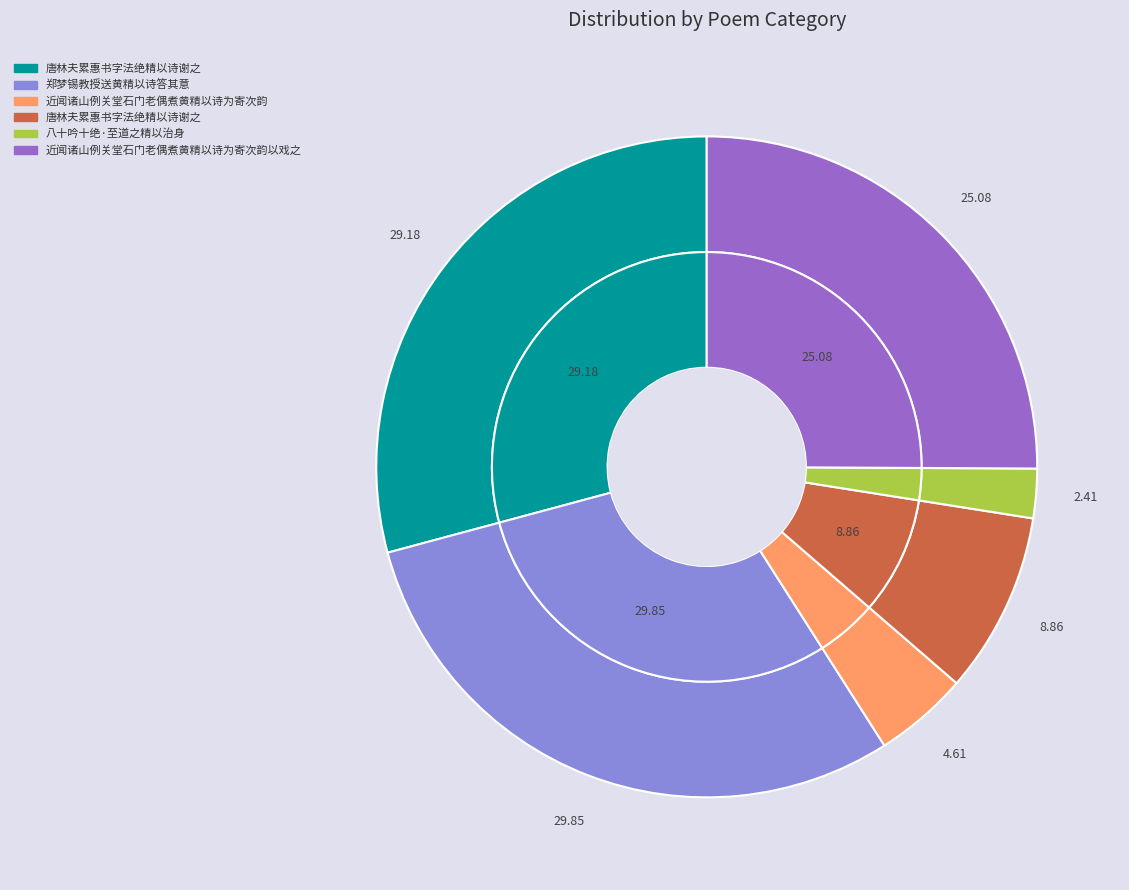

To the nearest percent, what percentage of the pie is 近闻诸山例关堂石门老偶煮黄精以诗为寄次韵?

5%